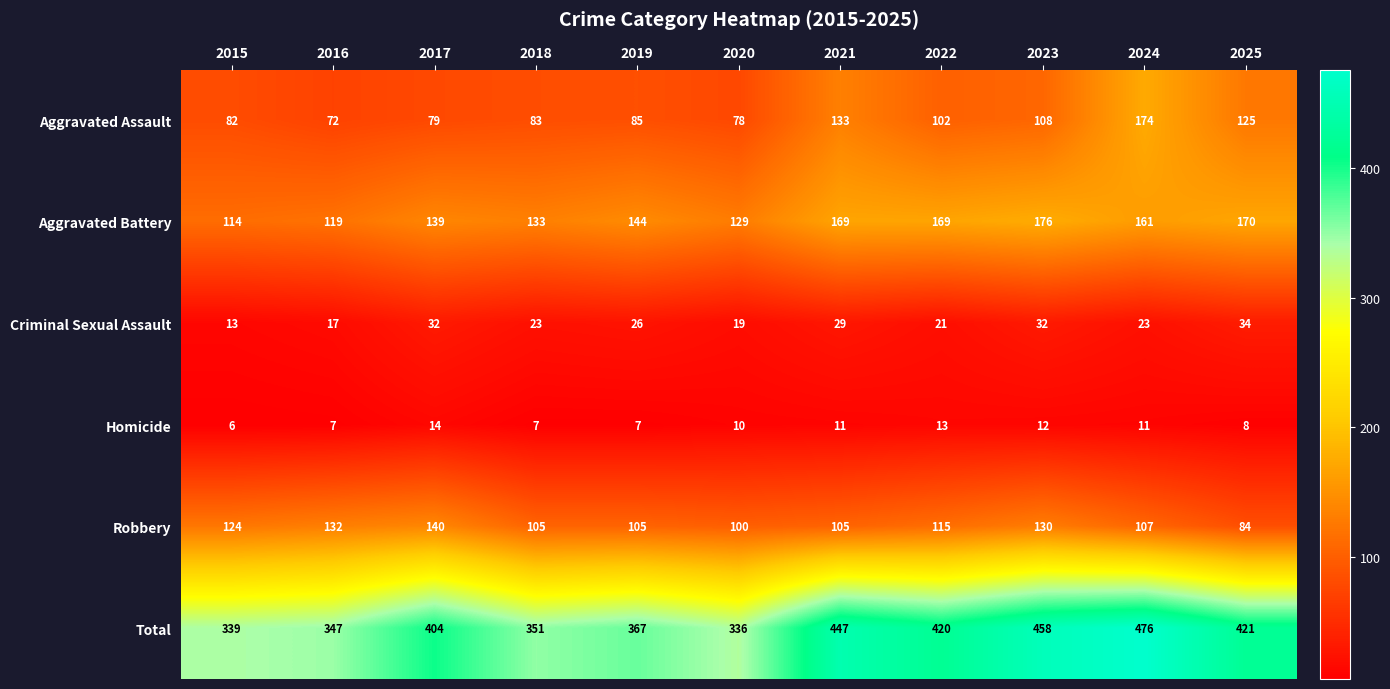

What value does the Robbery series have at 2018?

105